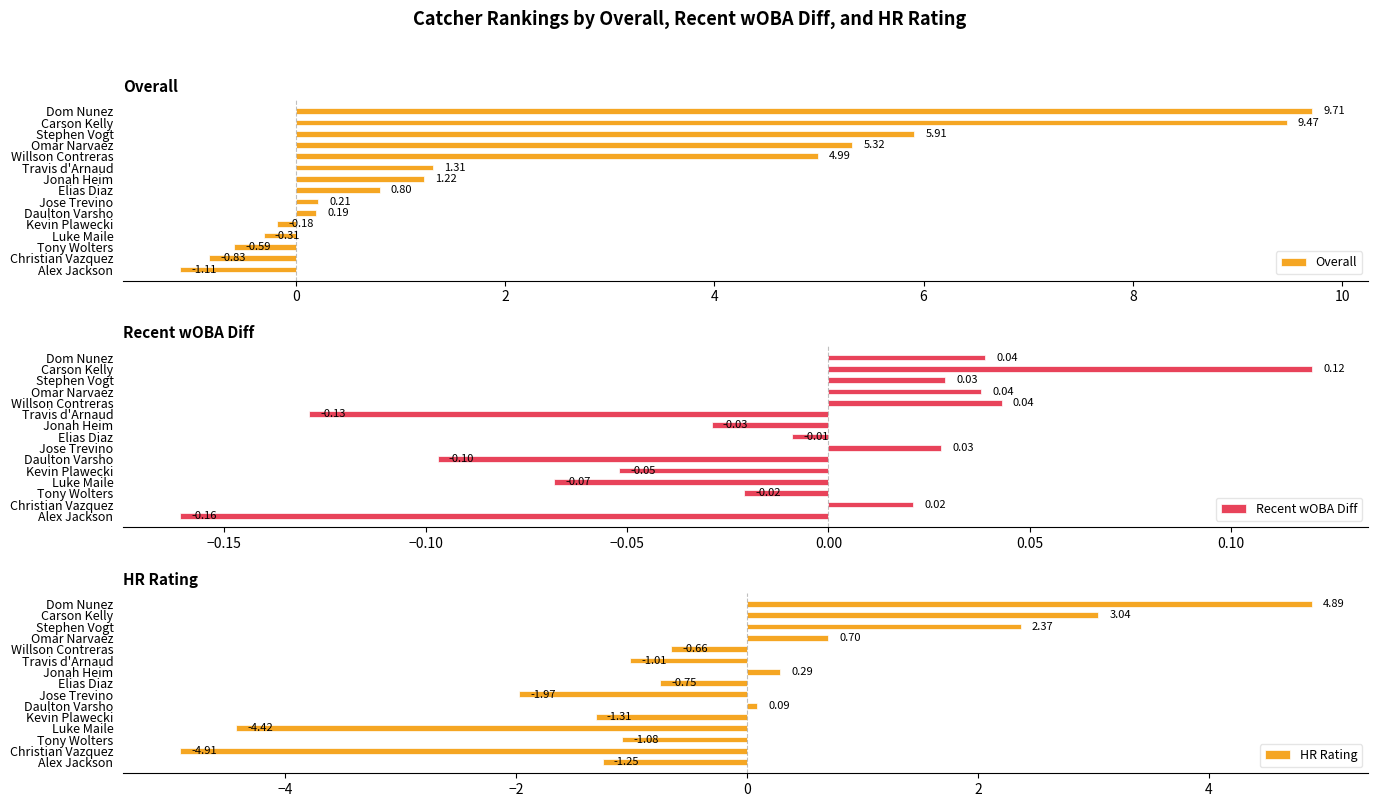

At 12, list the series in order from smallest to largest.

HR Rating, Recent wOBA Diff, Overall